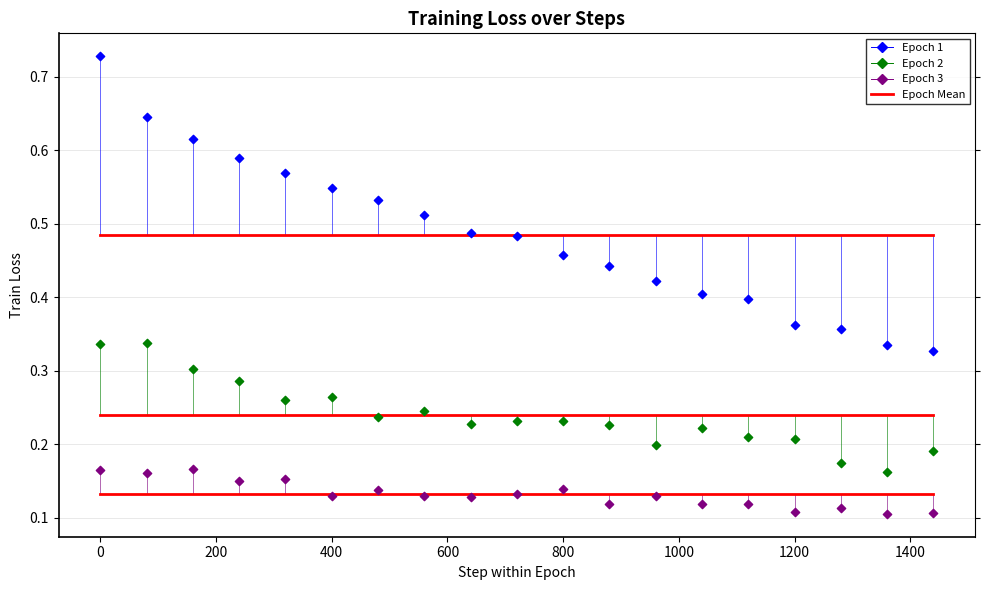

Which series has the widest spread of Y values?

Epoch 1